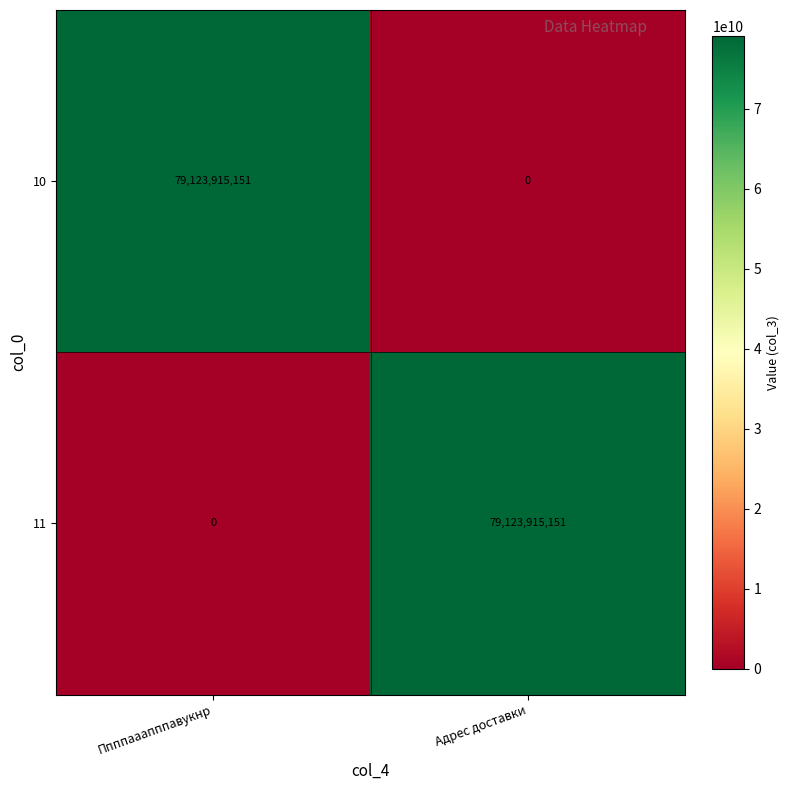

What is the sum of all 10 values?

79123915151